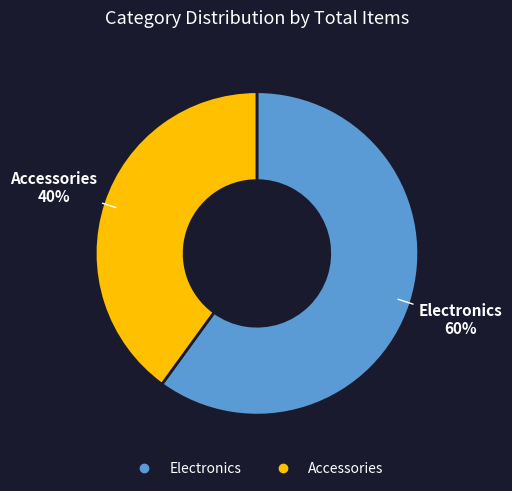

Is it true that Accessories is 34% of the pie?

False